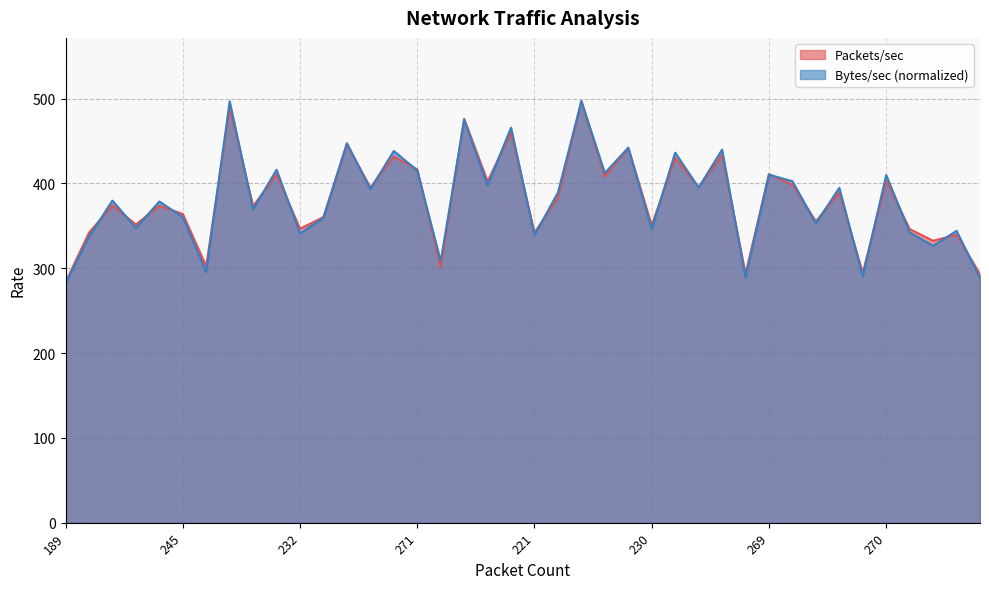

What is the difference between the second highest and minimum values in the Packets/sec series?

205.8